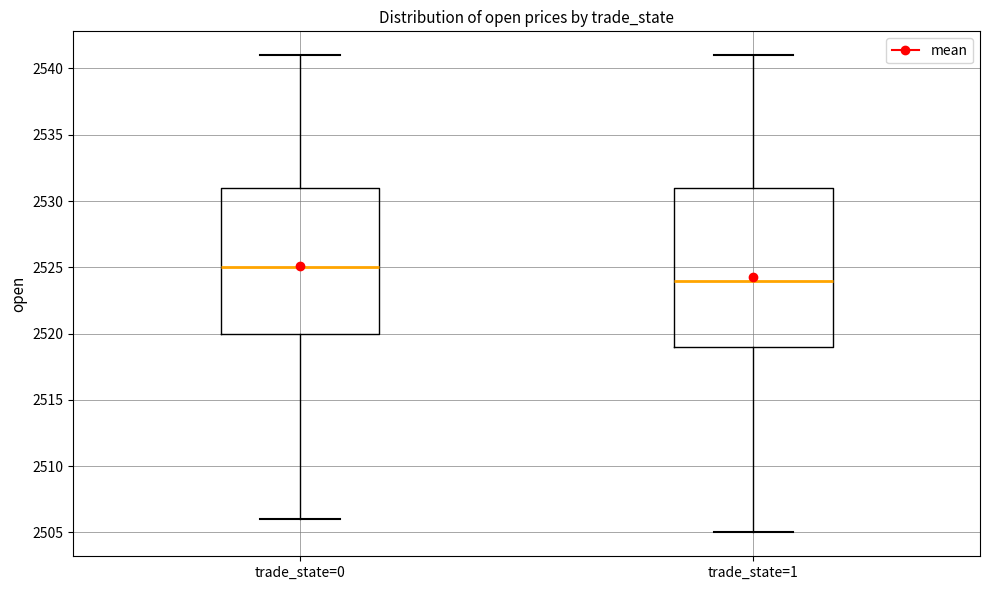

Which box has the highest median line?

trade_state=0